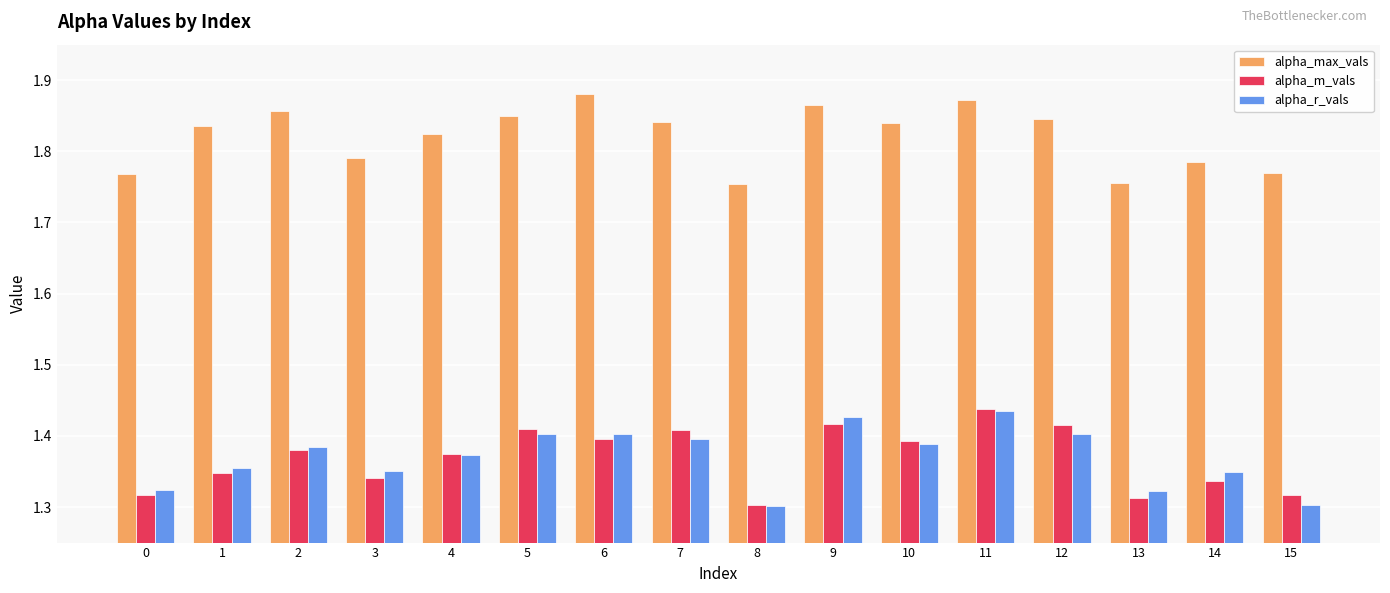

At which label does alpha_m_vals reach its peak?

11